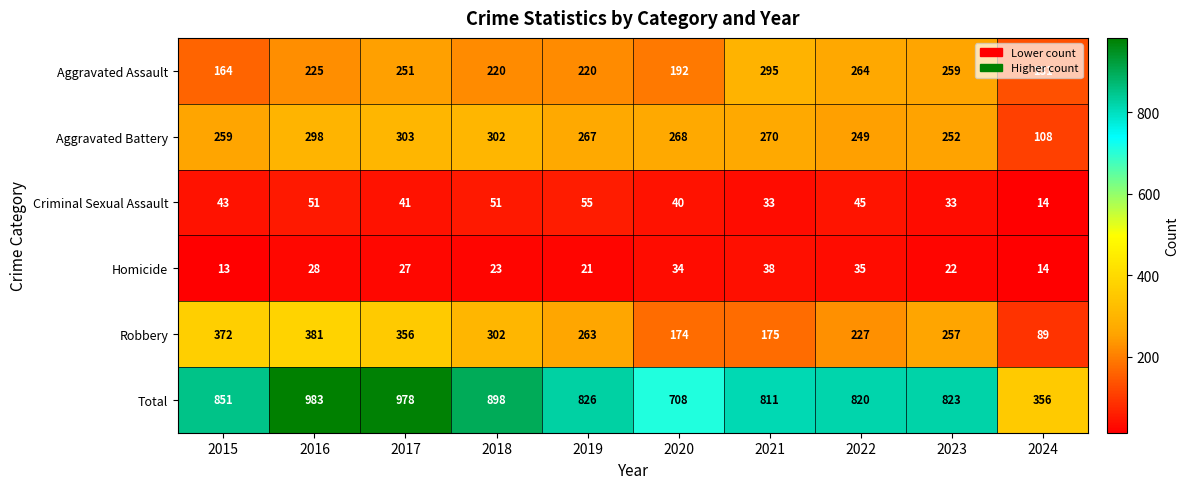

At which category does the chart reach its minimum across all series?

2015